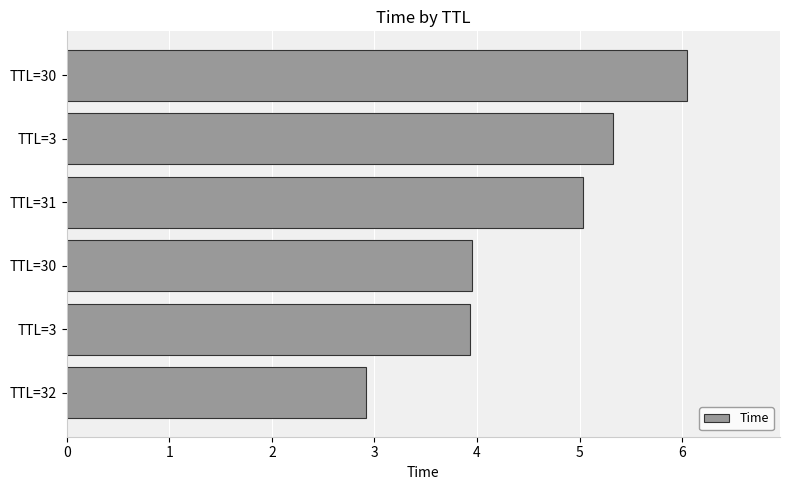

What is the minimum value shown in the chart?

2.9